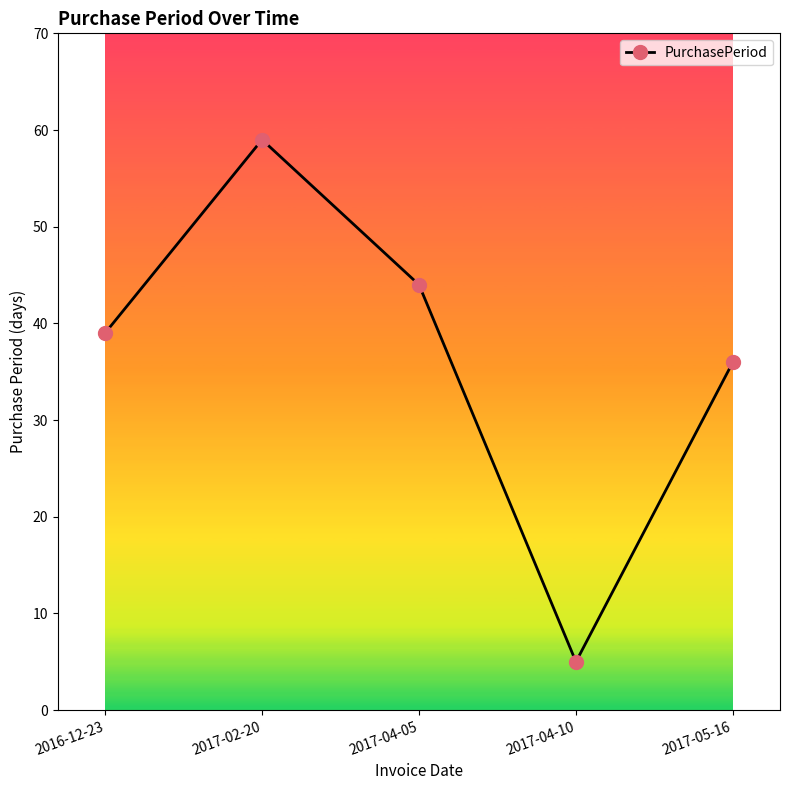

Is this an area chart (filled region under the line)?

No